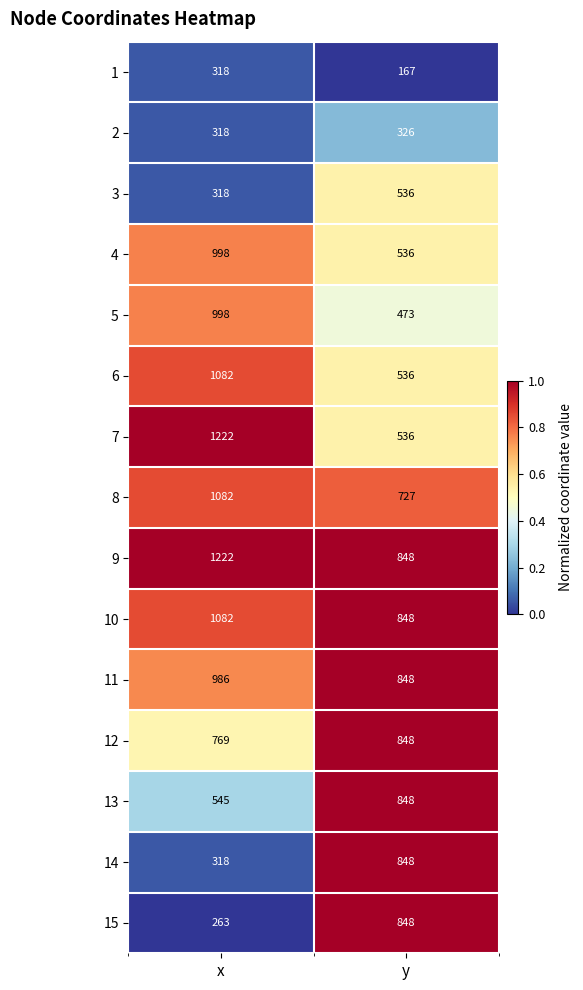

What is the approximate value of 4 at x?

998